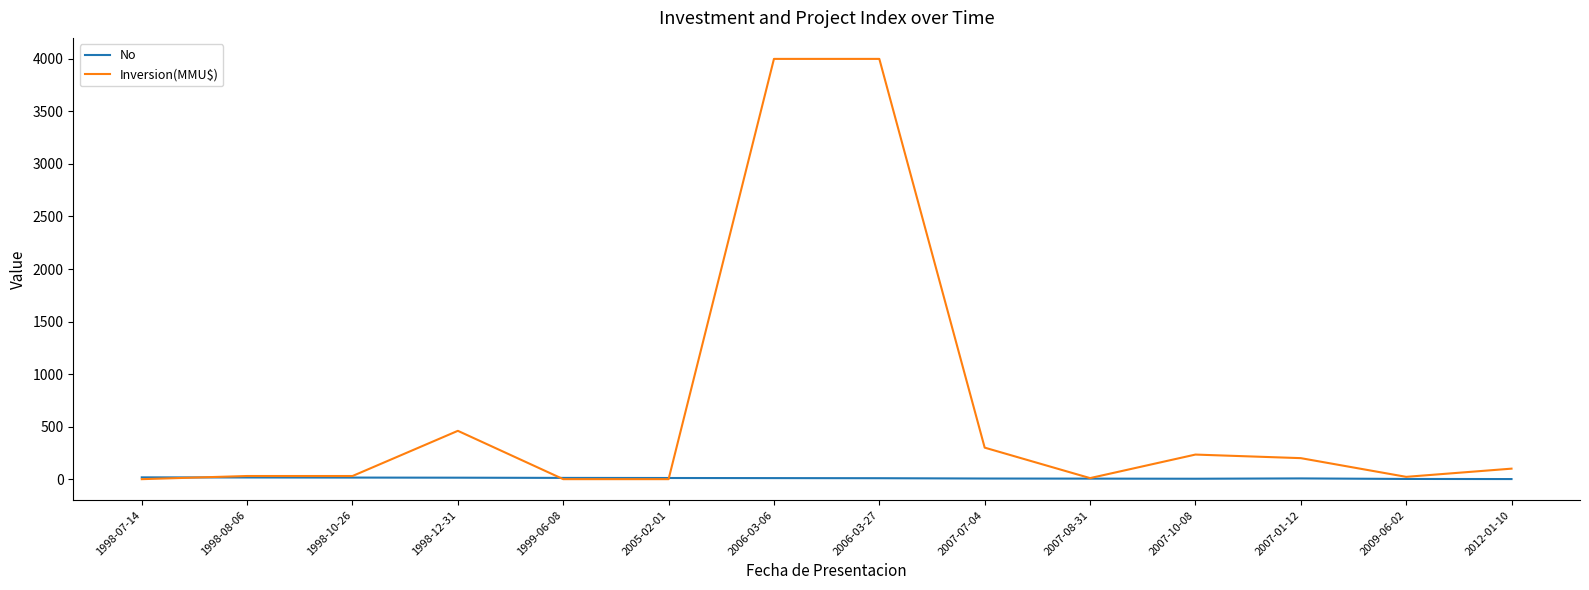

What is the difference between the No values at 2006-03-27 and 1998-12-31?

5